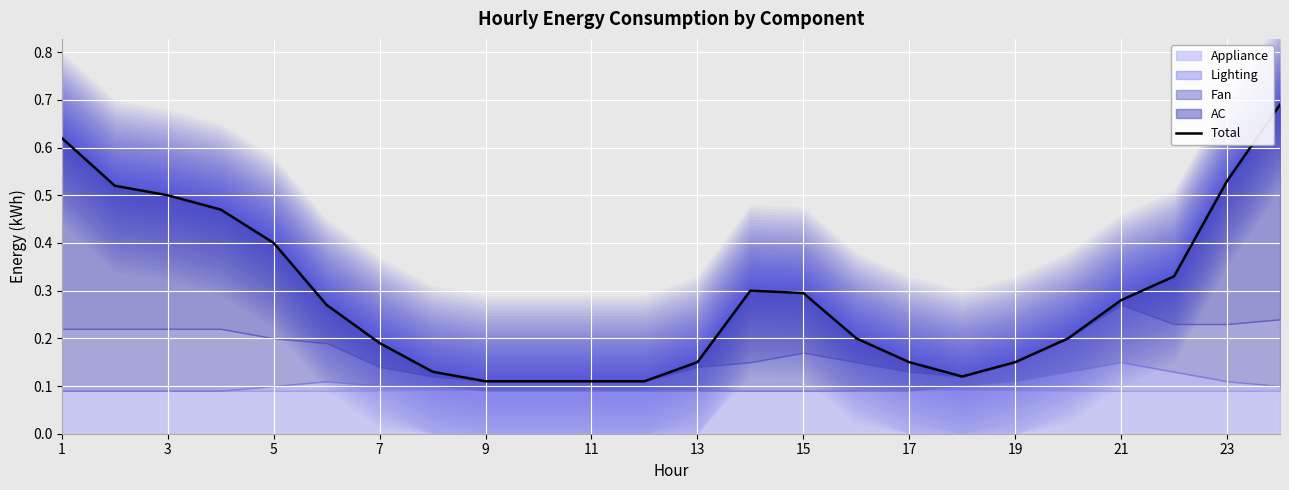

True or false: the data shows 0.2 at 15.

True